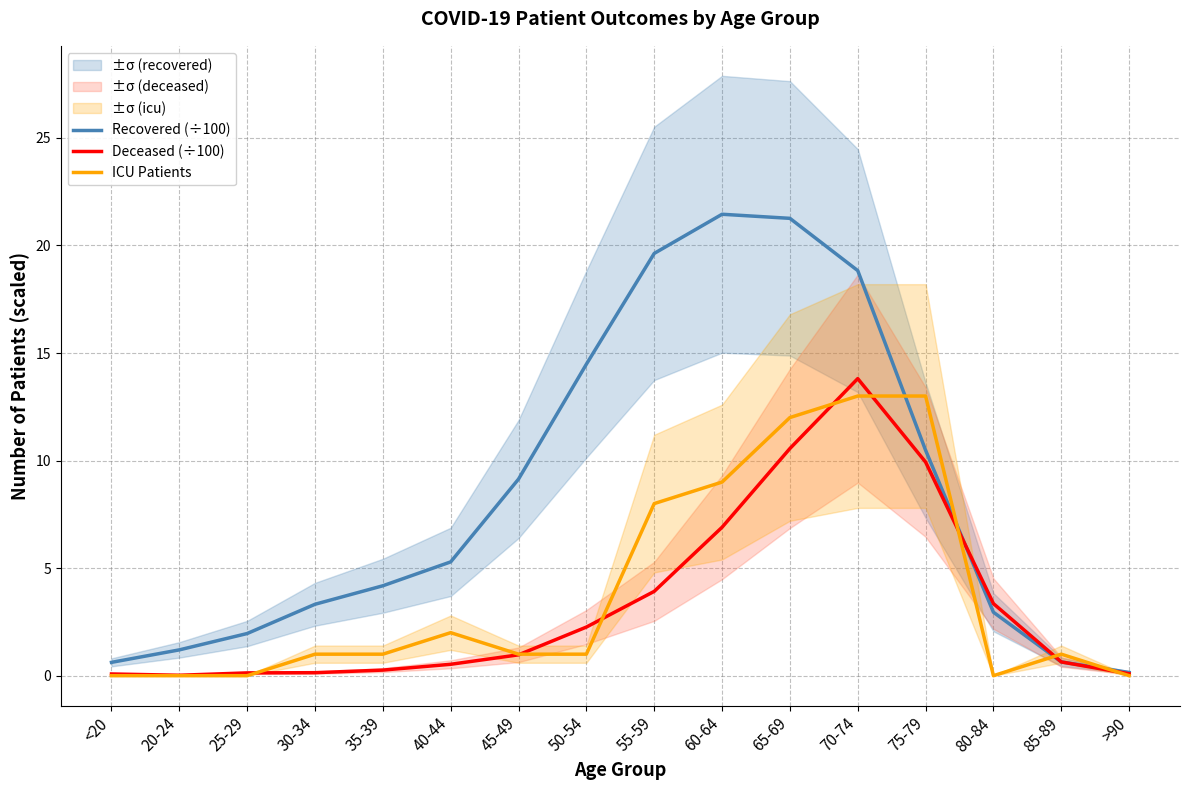

Reading left to right, transcribe all the data shown in this chart.

Recovered (÷100): <20=0.6	20-24=1.2	25-29=2.0	30-34=3.3	35-39=4.2	40-44=5.3	45-49=9.1	50-54=14.5	55-59=19.6	60-64=21.4	65-69=21.3	70-74=18.8	75-79=10.5	80-84=3.0	85-89=0.6	>90=0.1
Deceased (÷100): <20=0.1	20-24=0.0	25-29=0.1	30-34=0.1	35-39=0.3	40-44=0.5	45-49=1.0	50-54=2.3	55-59=3.9	60-64=6.9	65-69=10.6	70-74=13.8	75-79=9.9	80-84=3.4	85-89=0.6	>90=0.1
ICU Patients: <20=0.0	20-24=0.0	25-29=0.0	30-34=1.0	35-39=1.0	40-44=2.0	45-49=1.0	50-54=1.0	55-59=8.0	60-64=9.0	65-69=12.0	70-74=13.0	75-79=13.0	80-84=0.0	85-89=1.0	>90=0.0